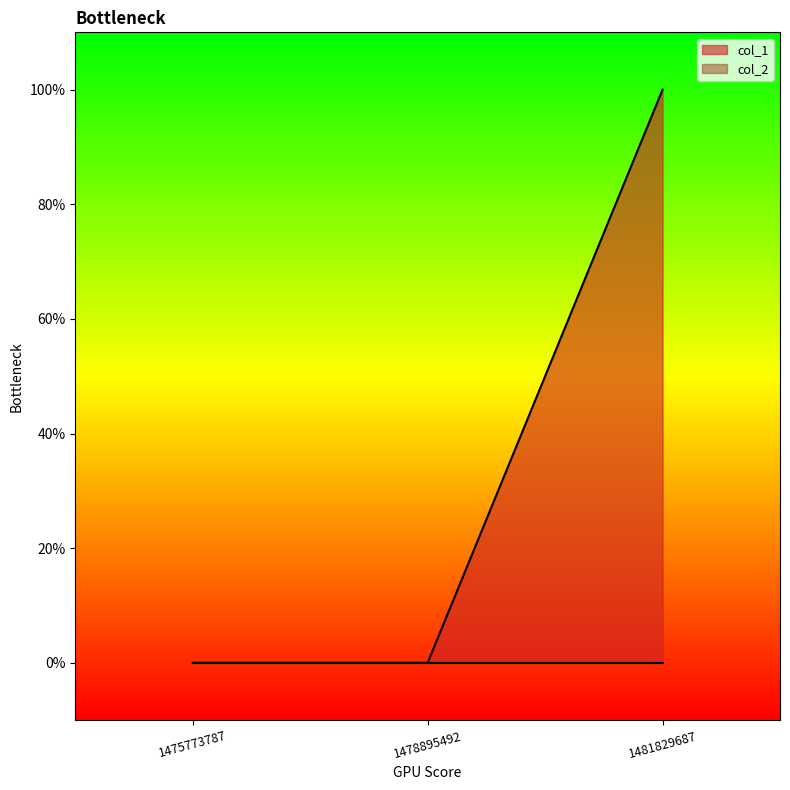

The value at 1481829687 is 0. True or false?

False